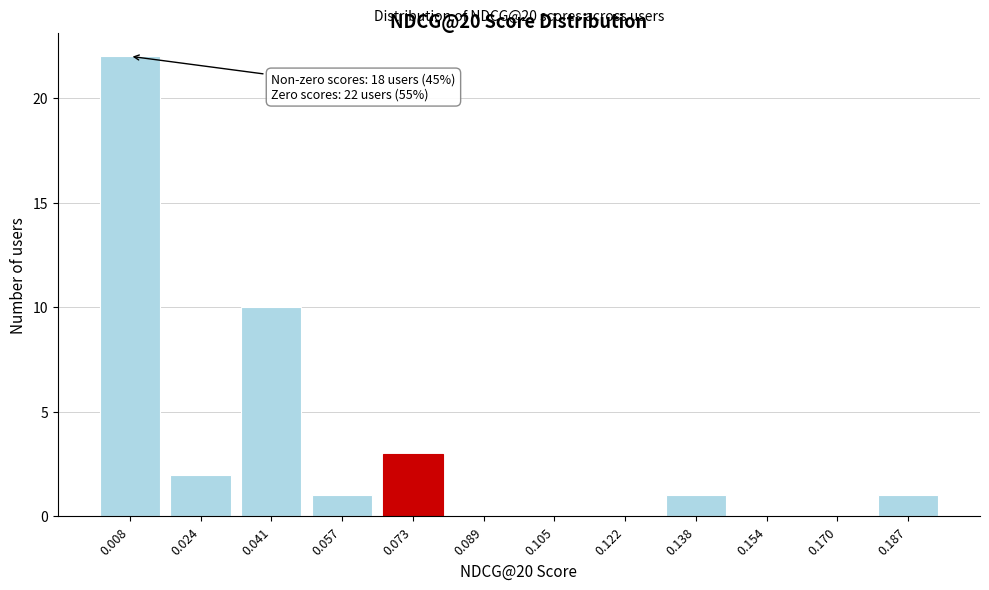

Reading left to right, list all the values displayed in this chart.

0.008=22	0.024=2	0.041=10	0.057=1	0.073=3	0.089=0	0.105=0	0.122=0	0.138=1	0.154=0	0.170=0	0.187=1